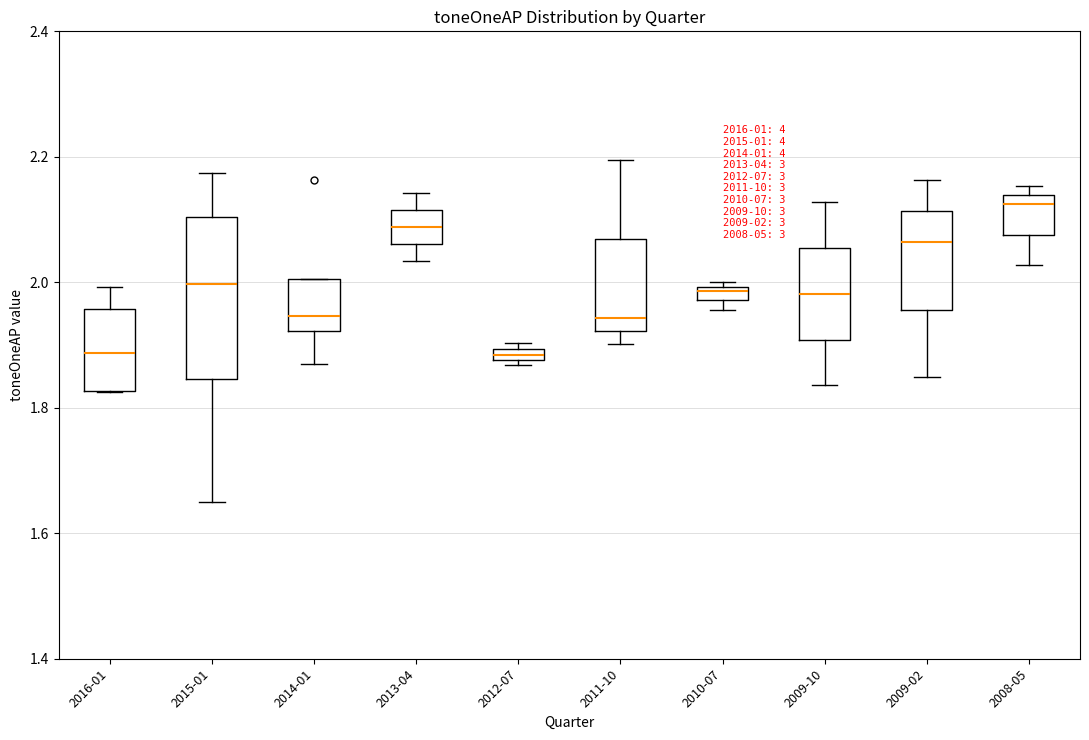

Which box's median line is the highest?

2008-05